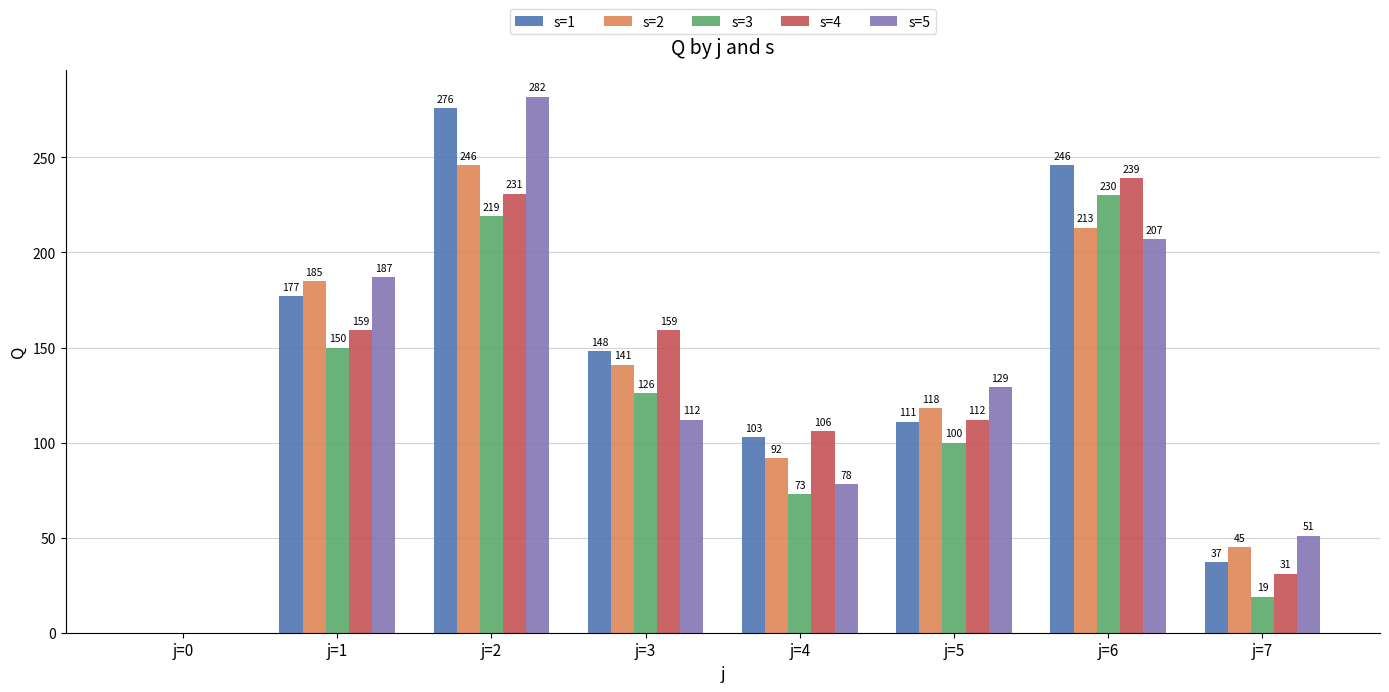

Which category has the highest value in the s=1 series?

j=2